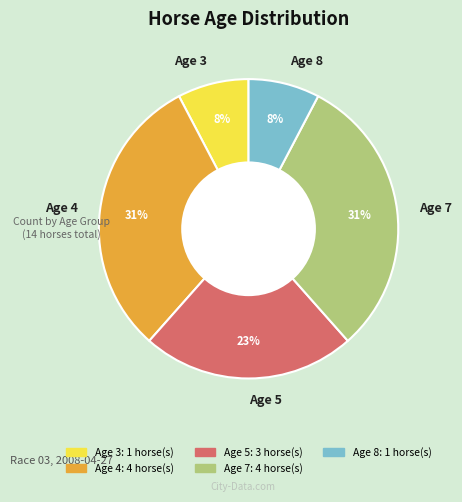

Is it true that Age 4 is 31% of the pie?

True